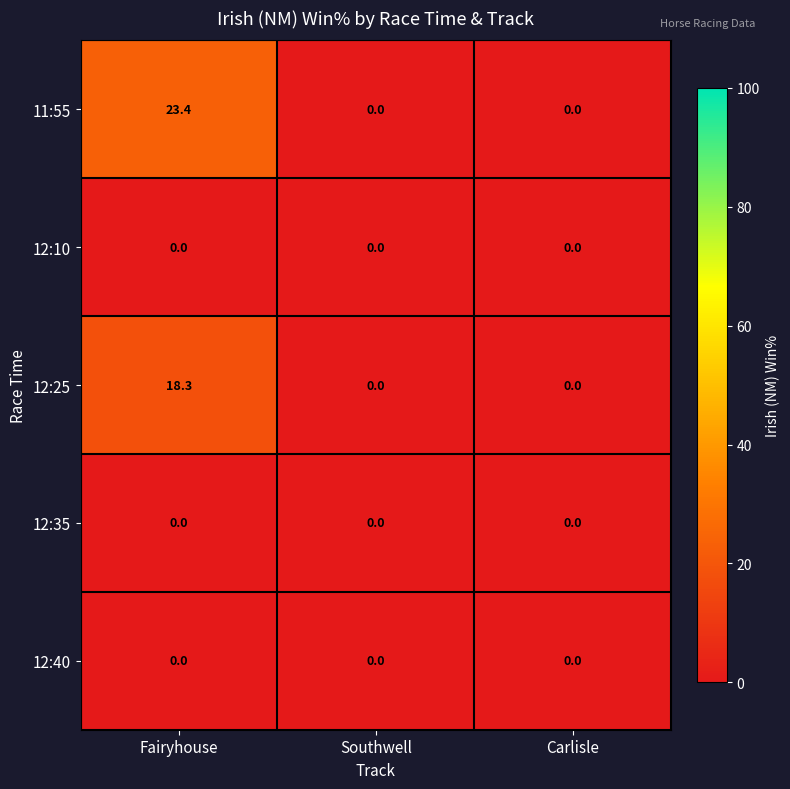

Which series has the largest total across all categories?

11:55